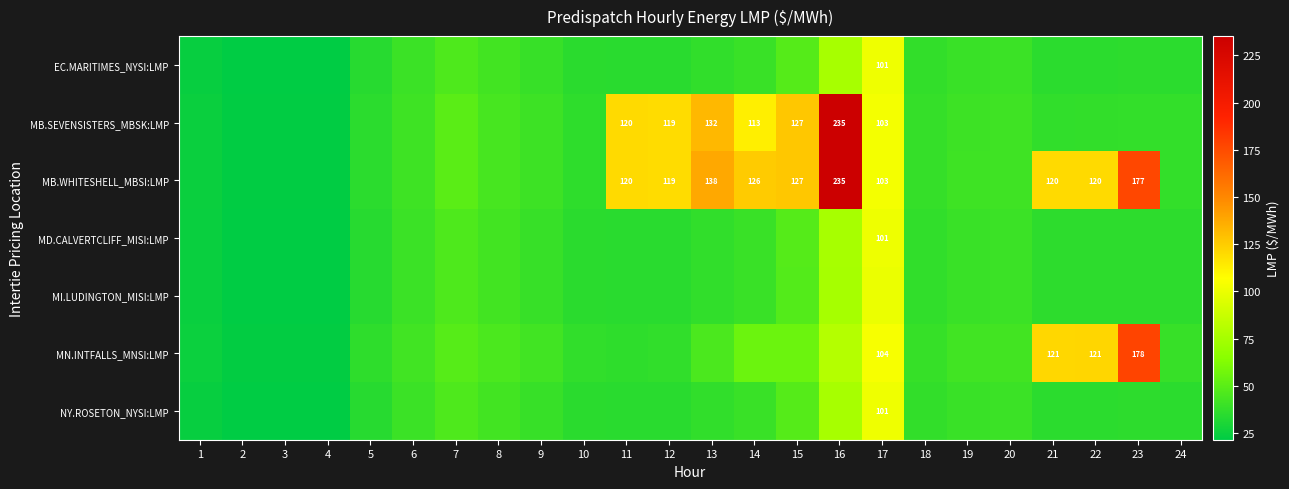

Which series has the largest total across all categories?

MB.WHITESHELL_MBSI:LMP